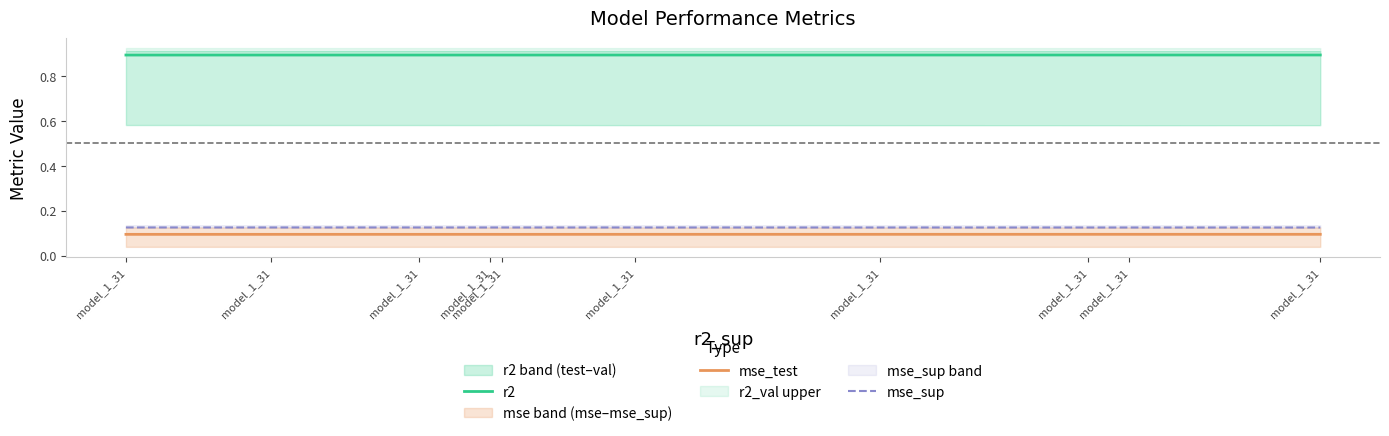

Does the chart have visible grid lines?

No